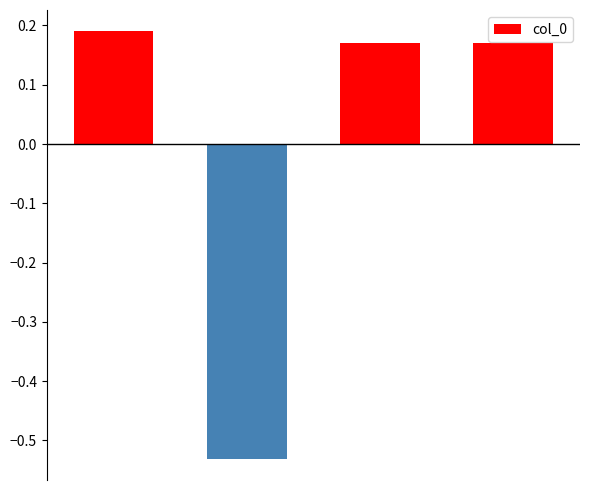

What is the difference between the maximum and minimum values?

0.7